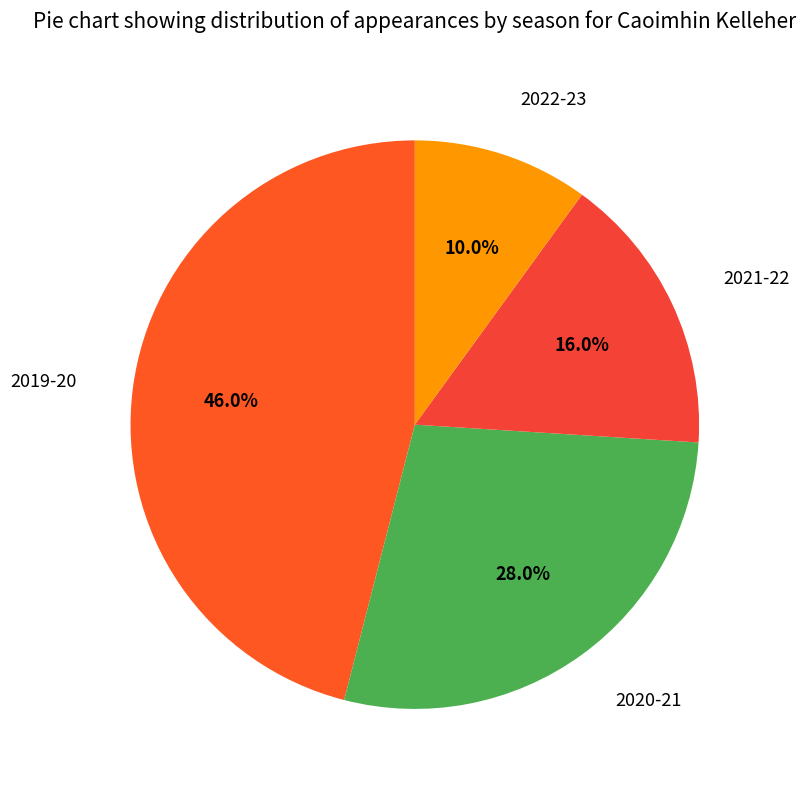

What is the ratio of the value at 2021-22 to the value at 2022-23?

1.6